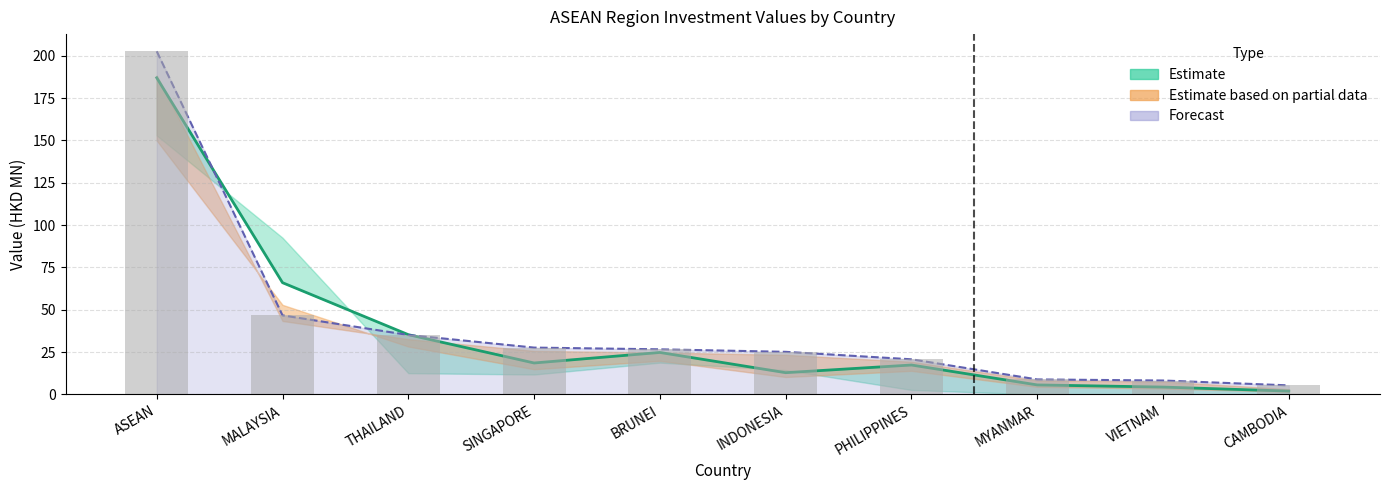

What is the label of the 1st bar from the left?

ASEAN